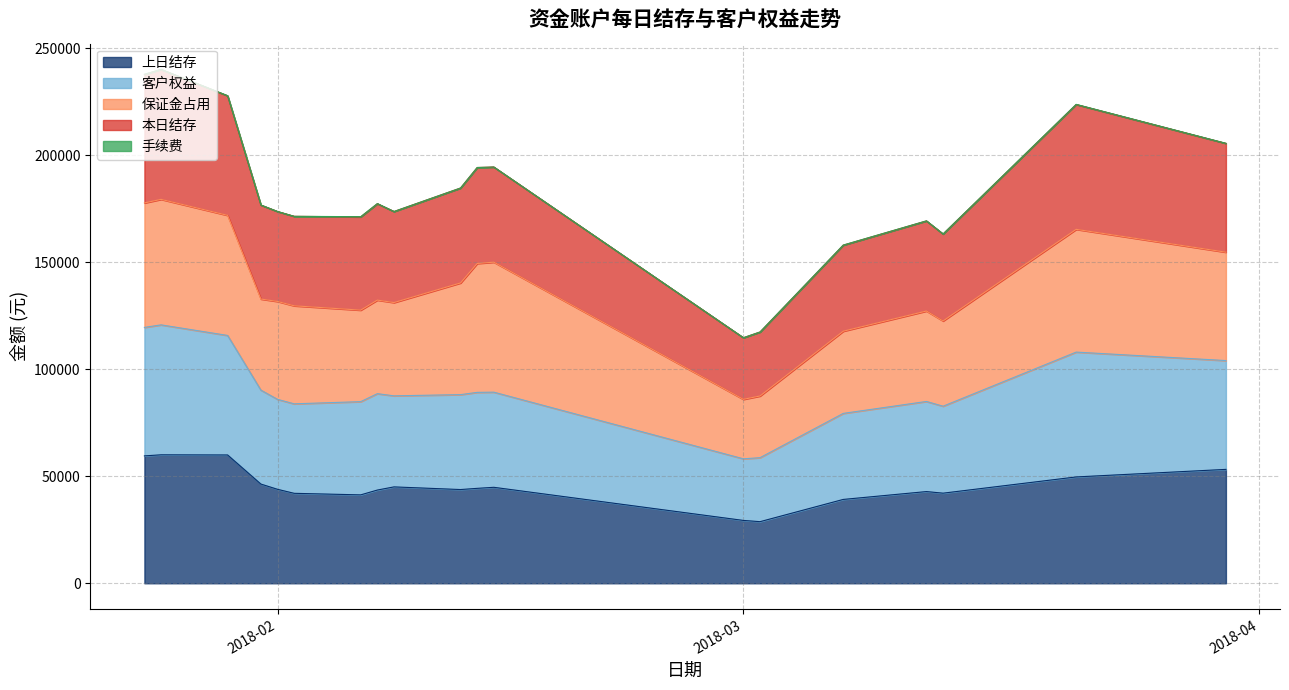

Is it true that 客户权益 equals 88585.1 at 2018-02-07?

True